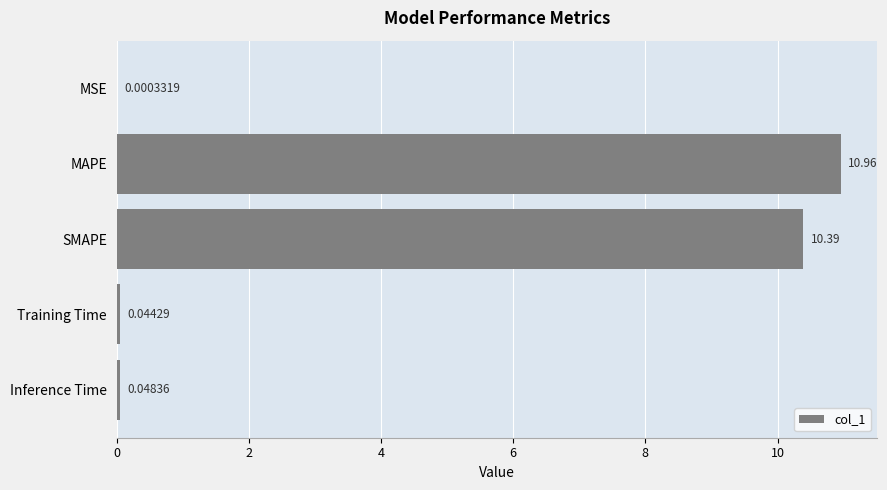

Which has a higher value, SMAPE or MAPE?

MAPE